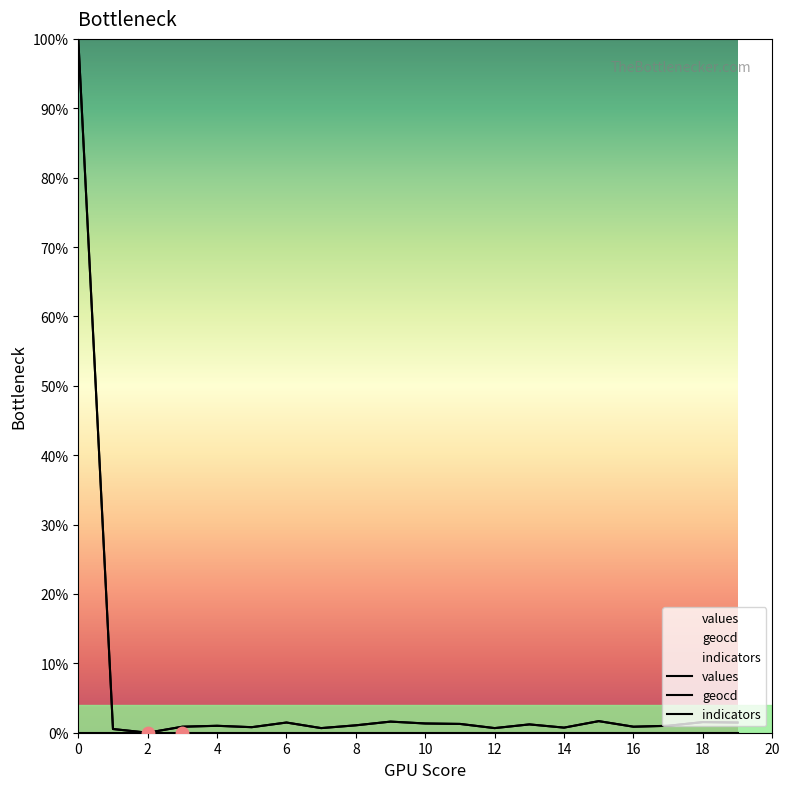

At how many categories does at least one series exceed 26?

1